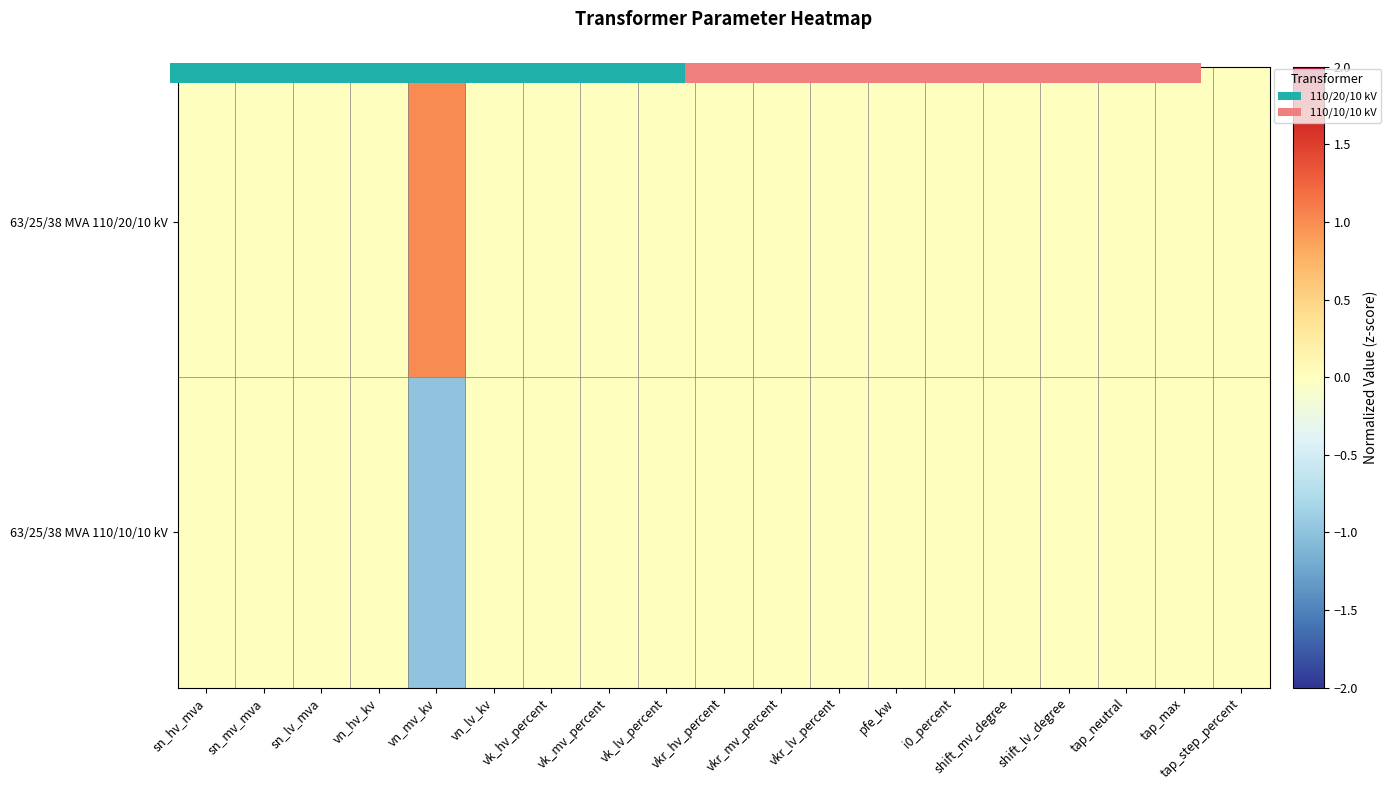

Which series has the largest range (max minus min)?

63/25/38 MVA 110/20/10 kV